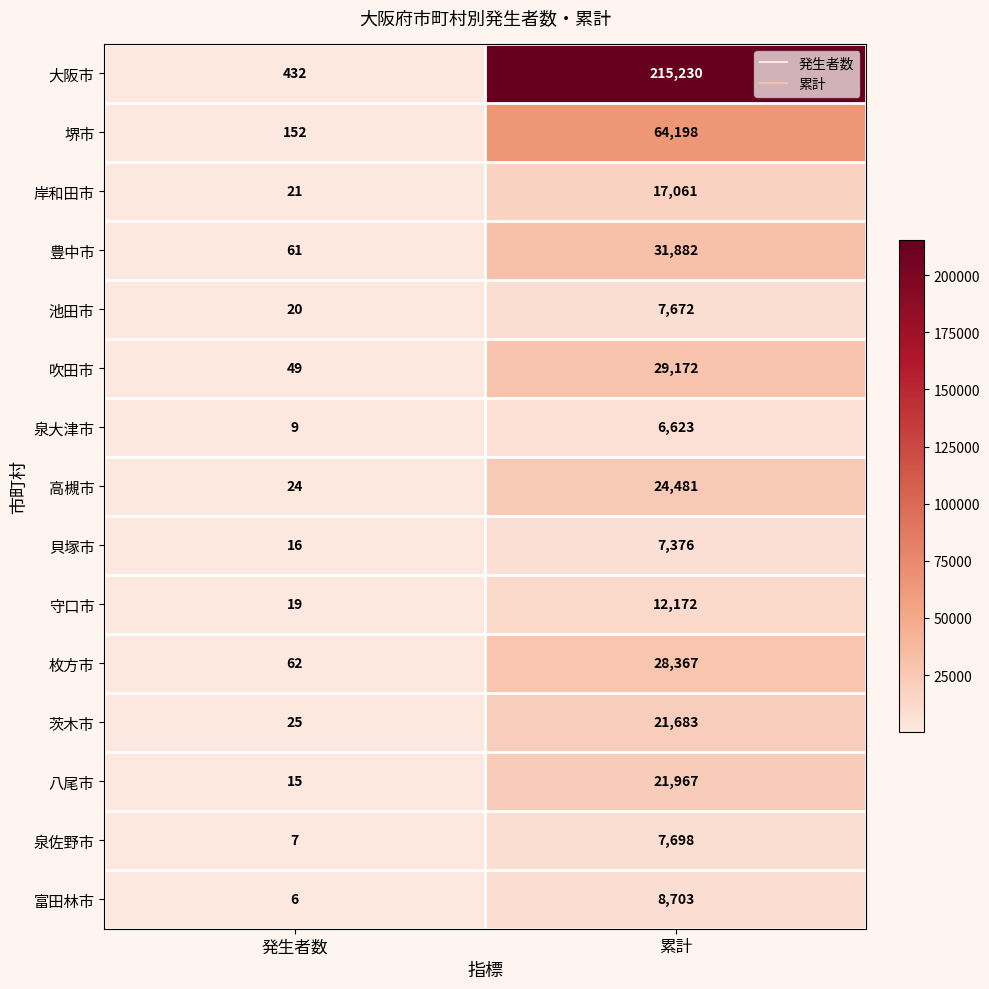

Which category has the lowest value across all series?

発生者数